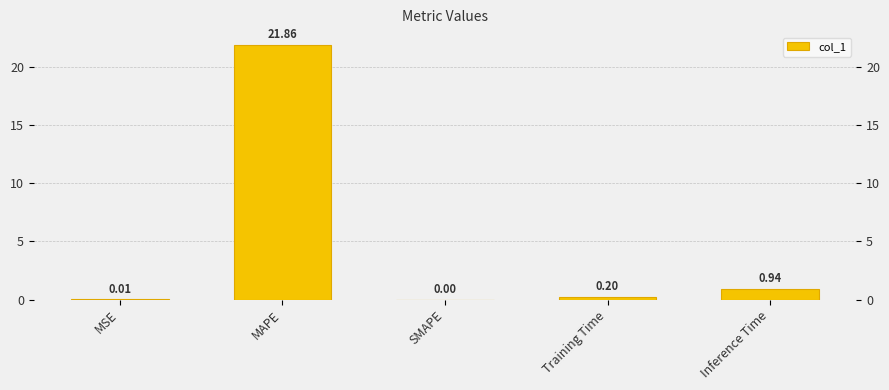

Is it true that the value at MAPE is 6.2?

False